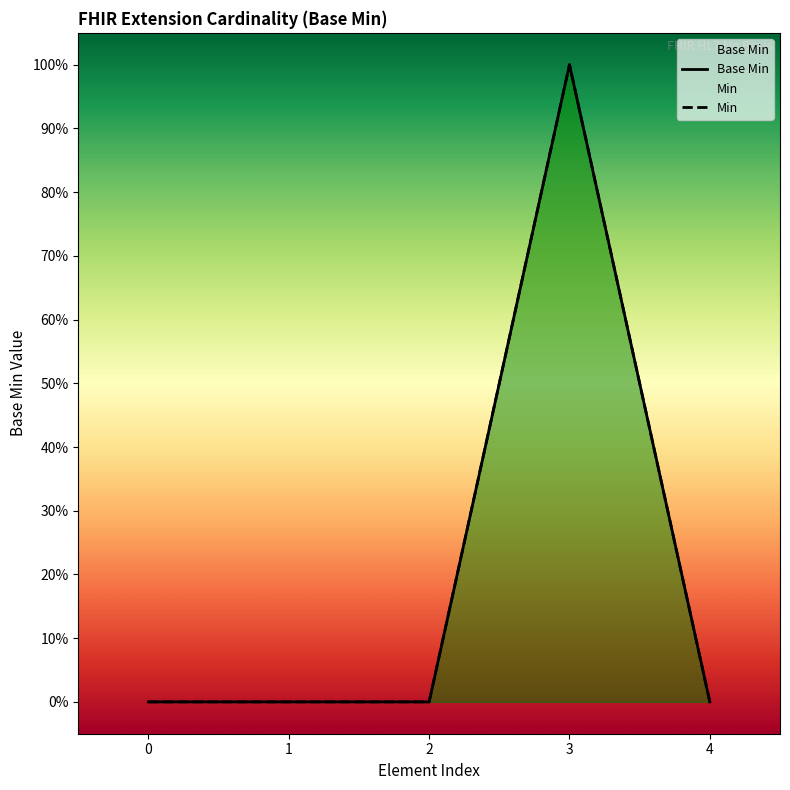

How many positive values does the Min series have?

1